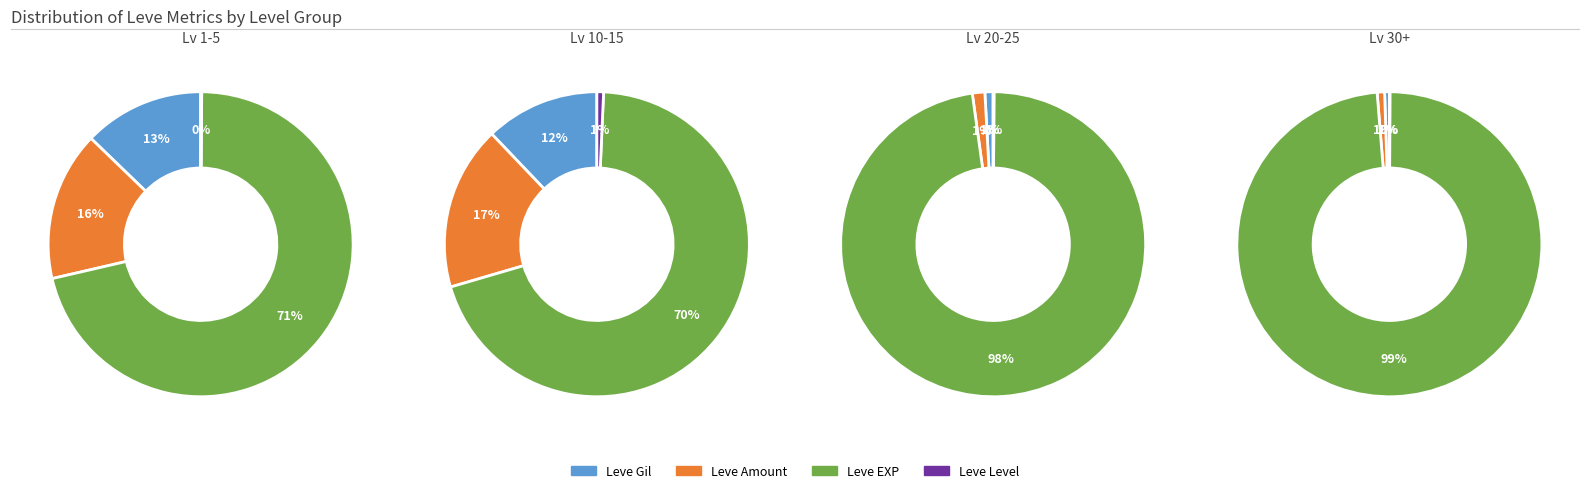

How many segments does this pie chart have?

4